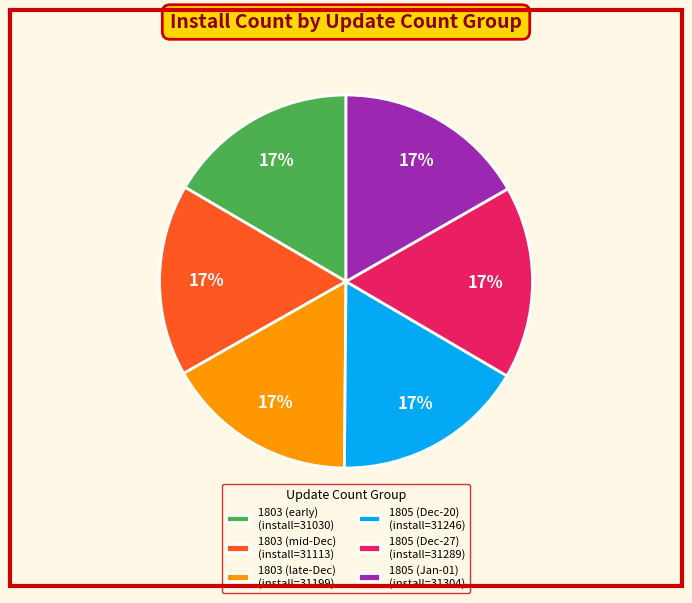

Does 1803 (mid-Dec) (install=31113) account for over 50% of the chart?

No